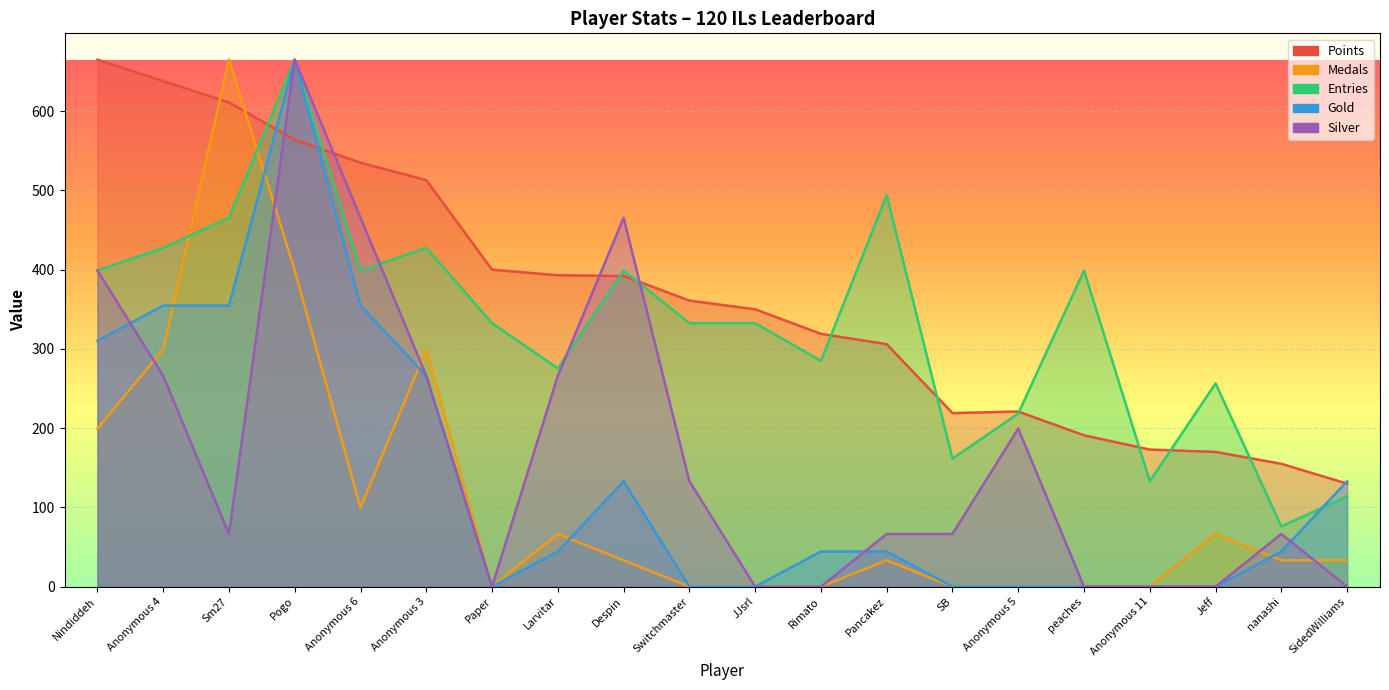

Is it true that Entries equals 84.2 at Larvitar?

False